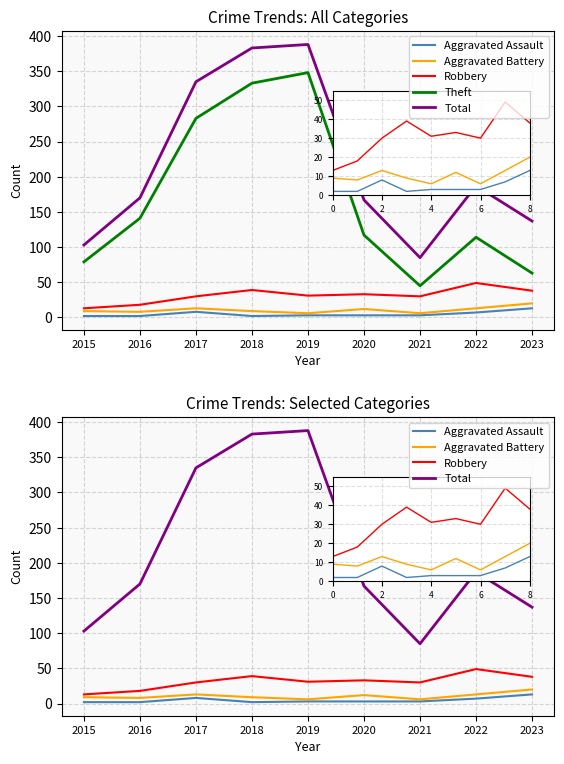

What is the difference between the maximum and minimum values in the Theft series?

303